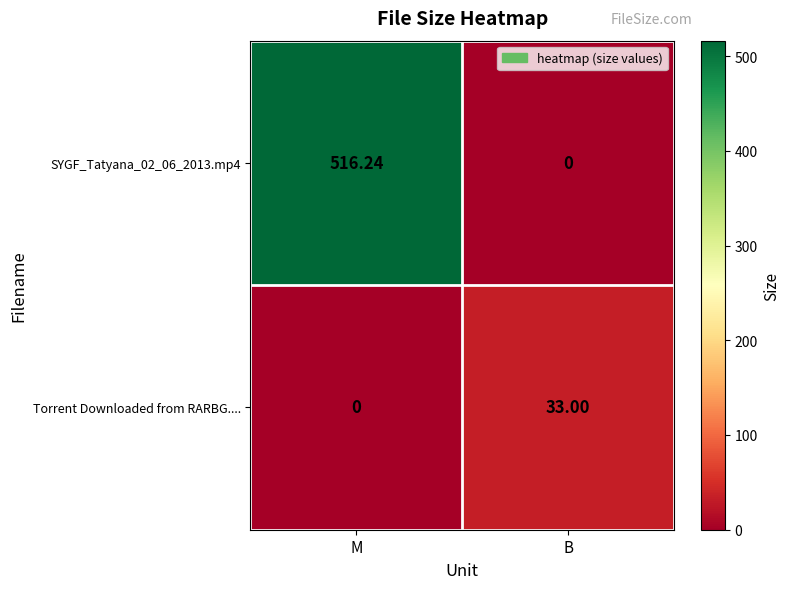

At which category does the chart reach its peak across all series?

M